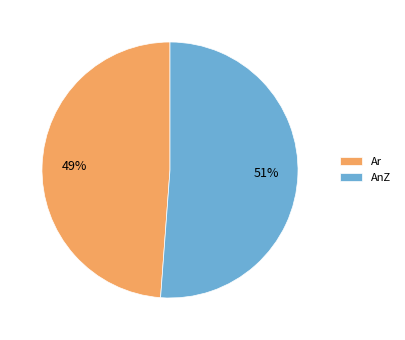

Rank the categories by value from highest to lowest.

AnZ, Ar